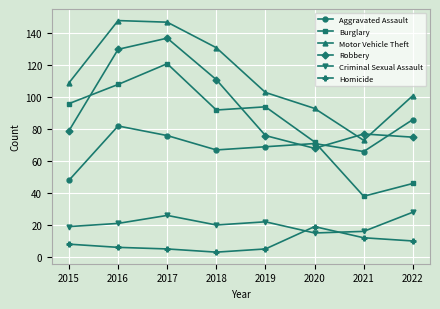

After their last crossing, which series has the higher values: Burglary or Aggravated Assault?

Aggravated Assault